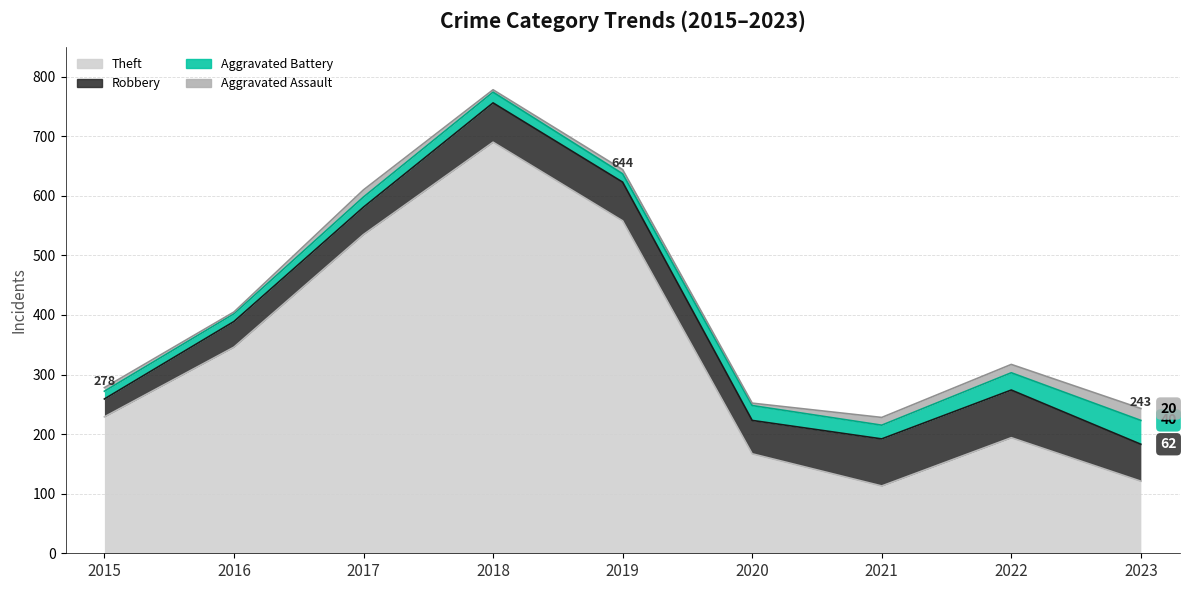

At which category is the sum across all series the highest?

2018